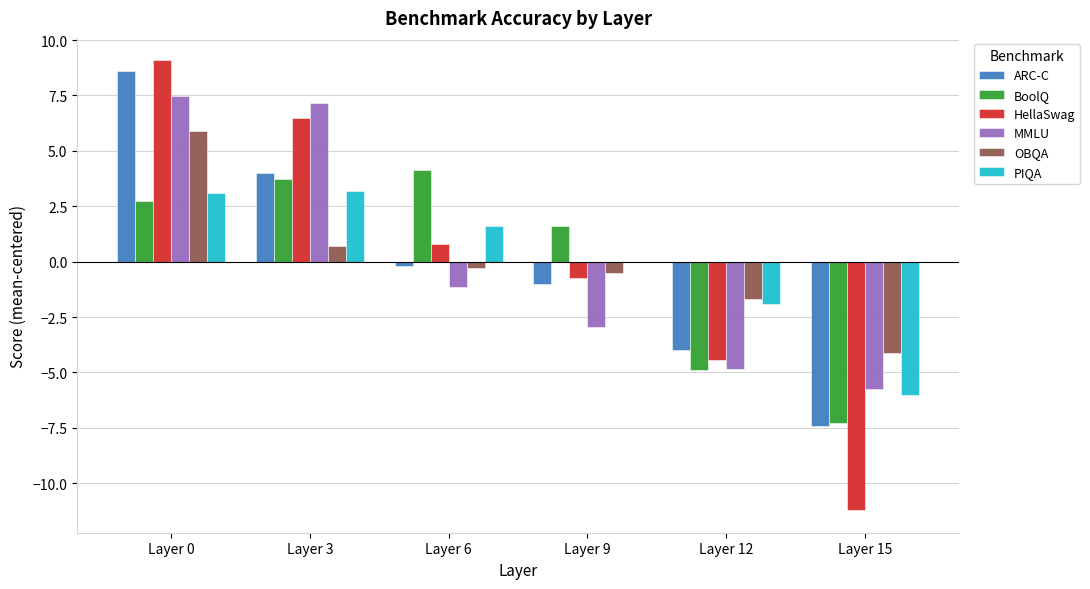

What is the maximum value shown in the chart?

9.1